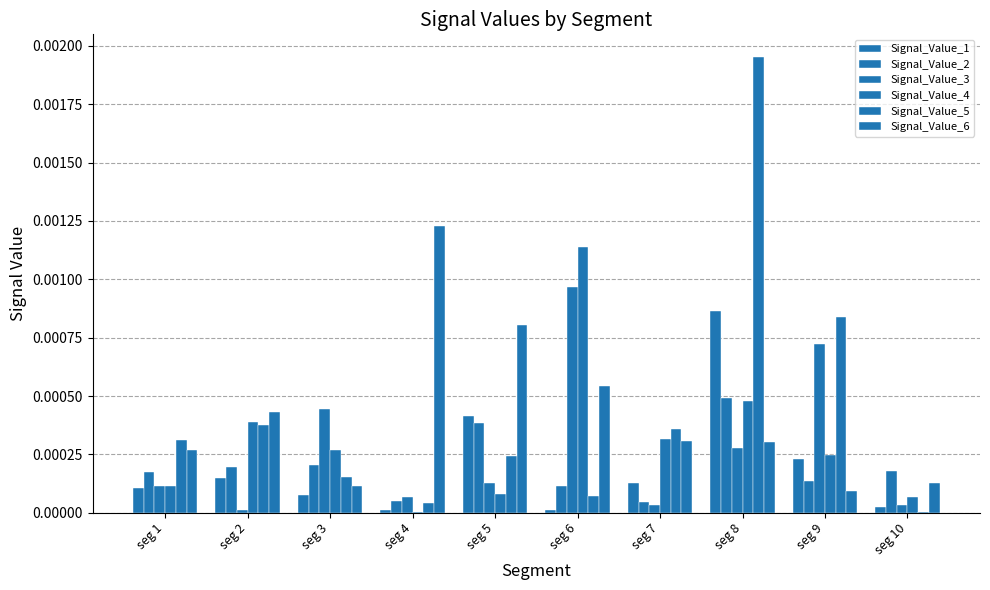

Does the chart contain stacked bars?

No